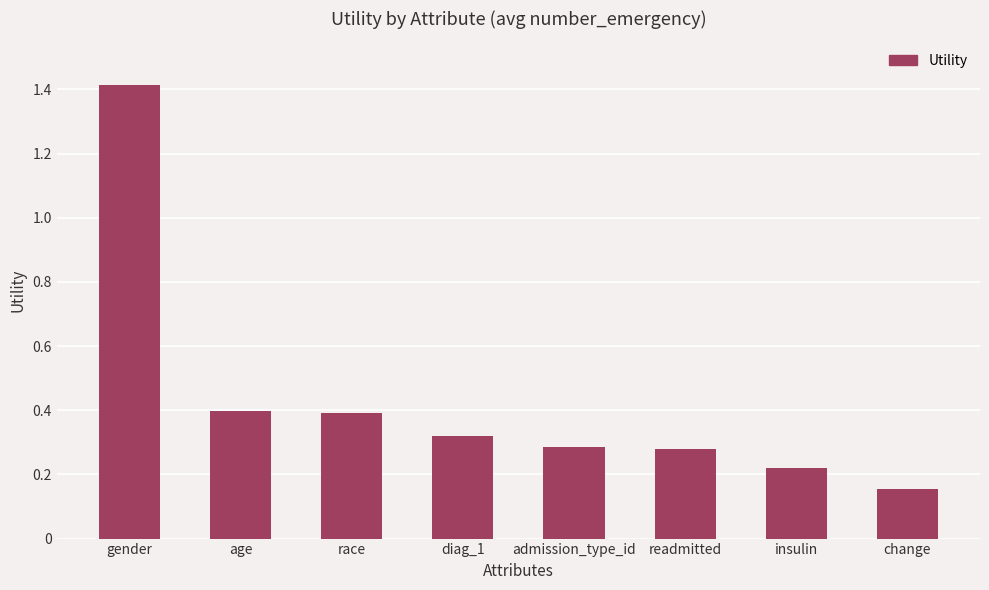

What is the label of the 1st bar from the left?

gender